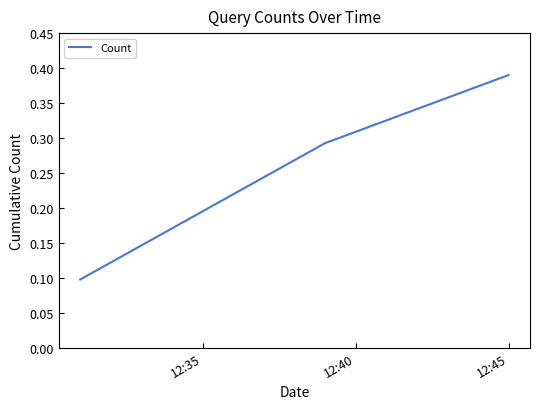

Count the values in the range 0 to 1.

4